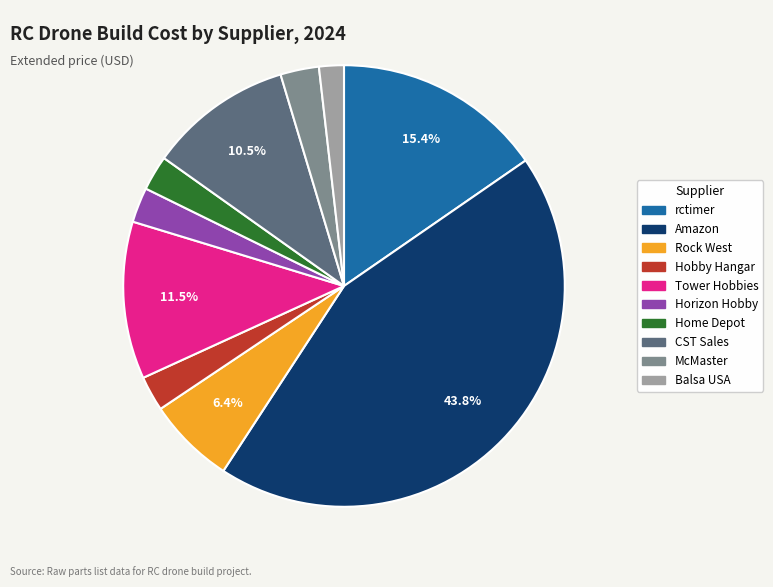

Is there a majority slice in this chart?

No